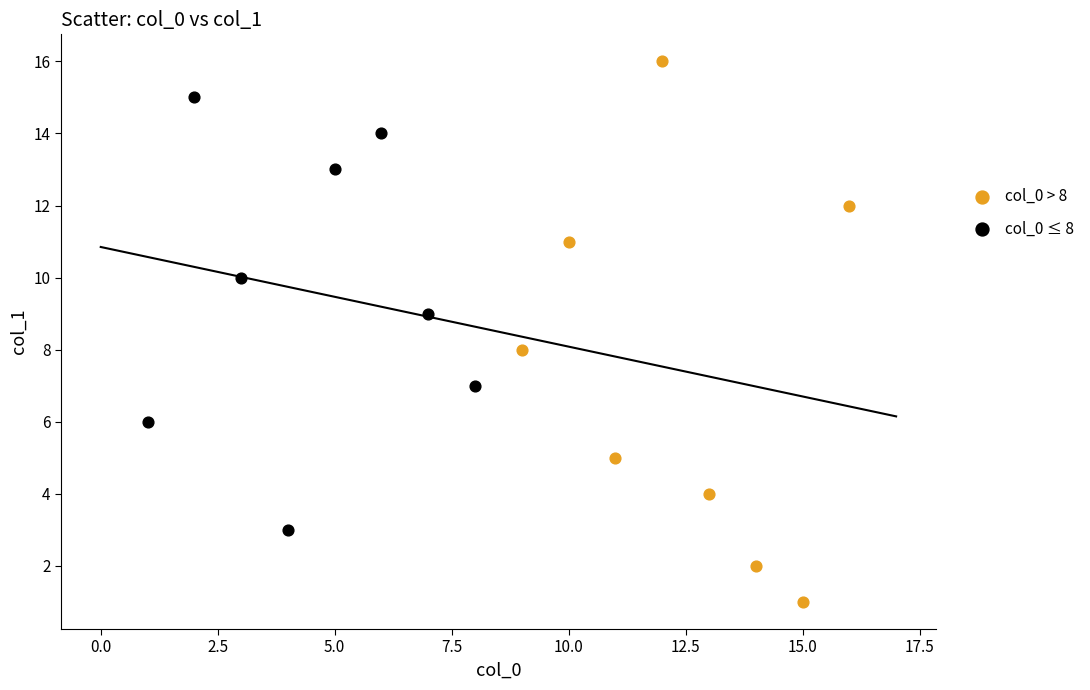

Which series contains the highest Y value?

col_0 > 8